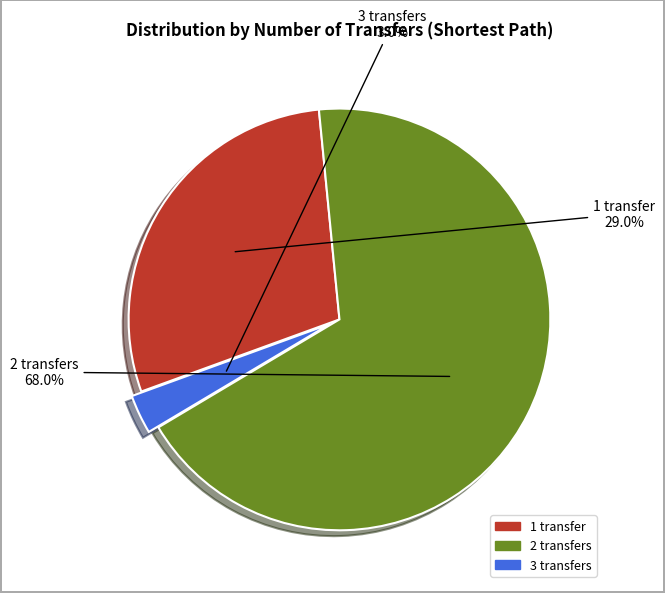

To the nearest percent, what is the difference between the largest and smallest slice percentages?

65%